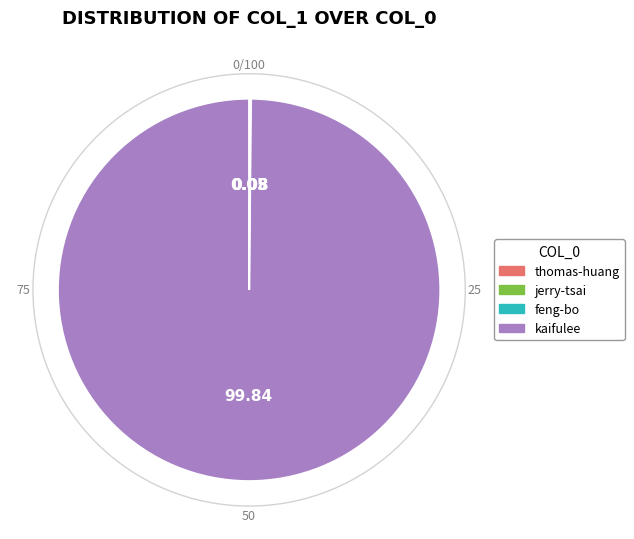

Which category accounts for the majority?

kaifulee